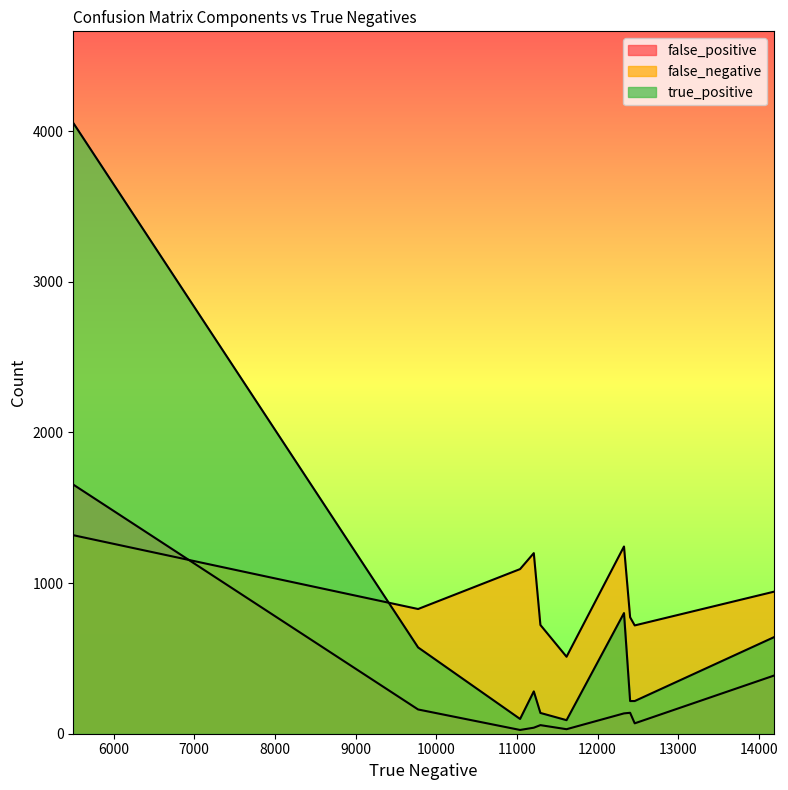

Which category has the highest value across all series?

5501